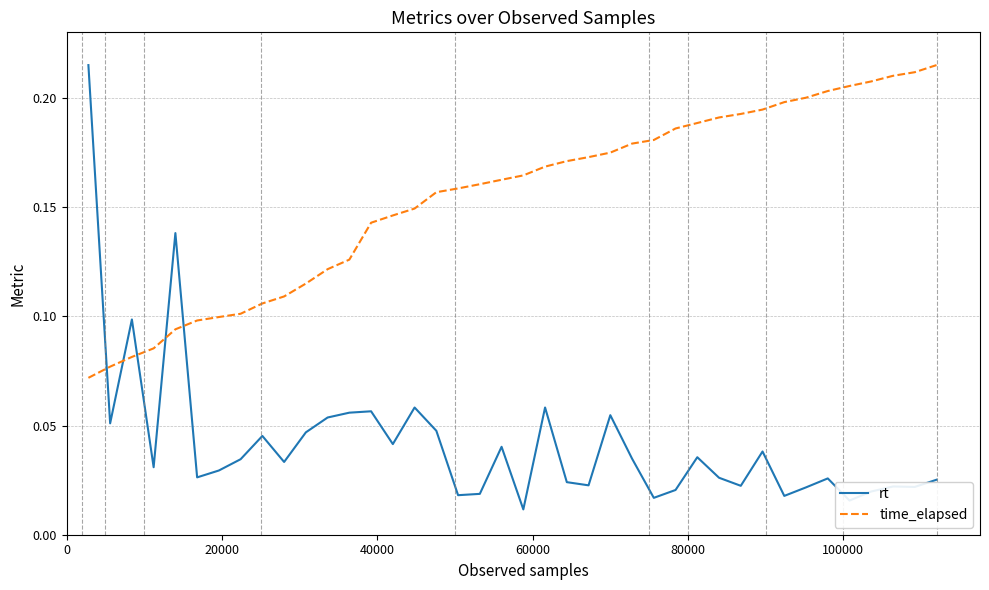

Which series has the largest total across all categories?

time_elapsed